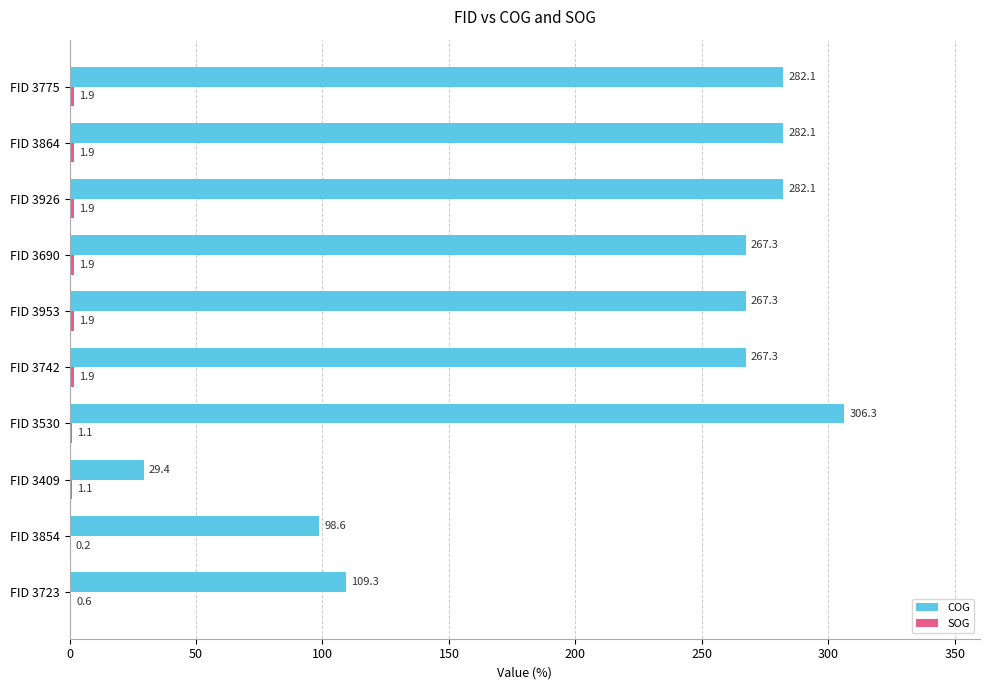

The COG series shows 29.4 at FID 3409. True or false?

True